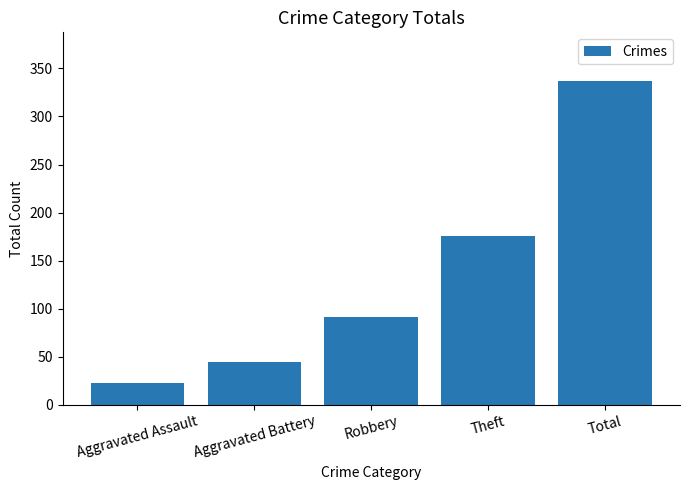

Approximately how many times larger is the value at Total compared to Robbery?

3.7